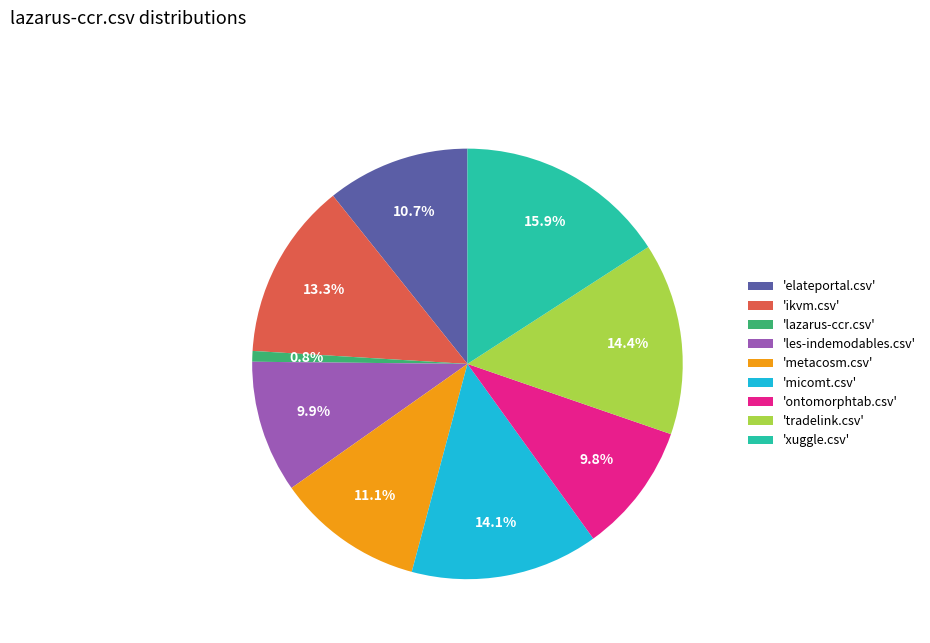

Is there a majority slice in this chart?

No